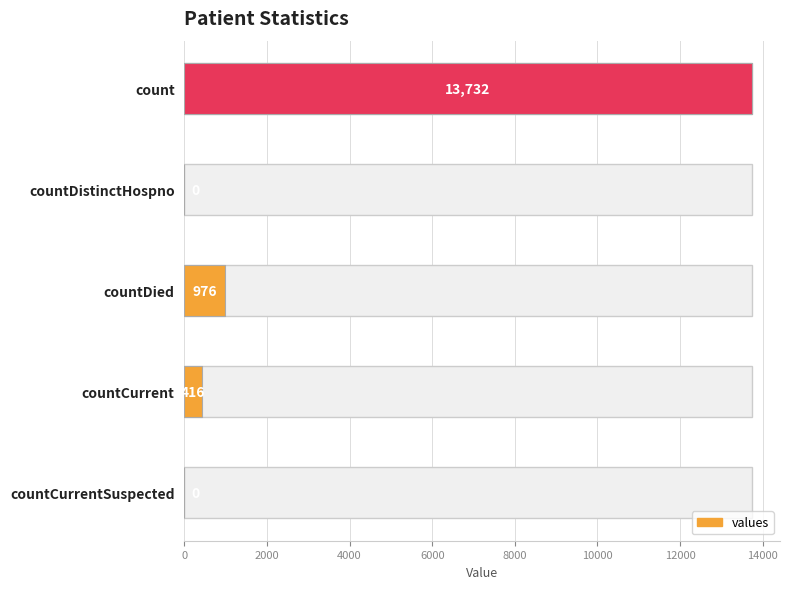

What is the change in value from count to countCurrentSuspected?

-13732